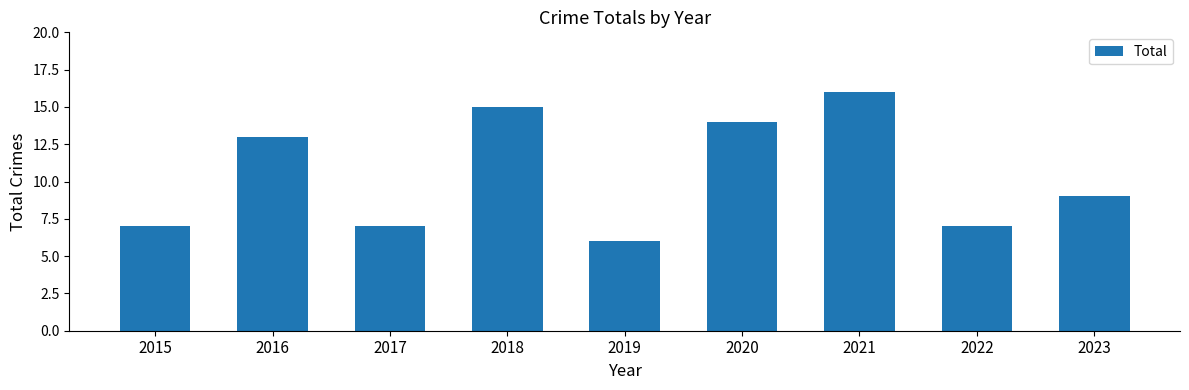

What is the sum of all values?

94